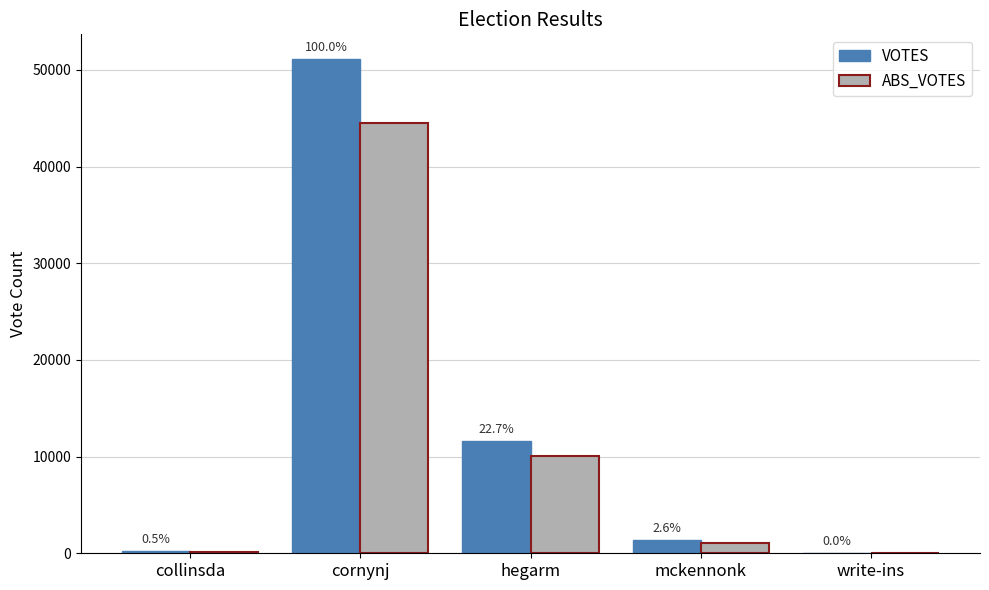

Are the bars grouped side by side (vs. stacked)?

Yes